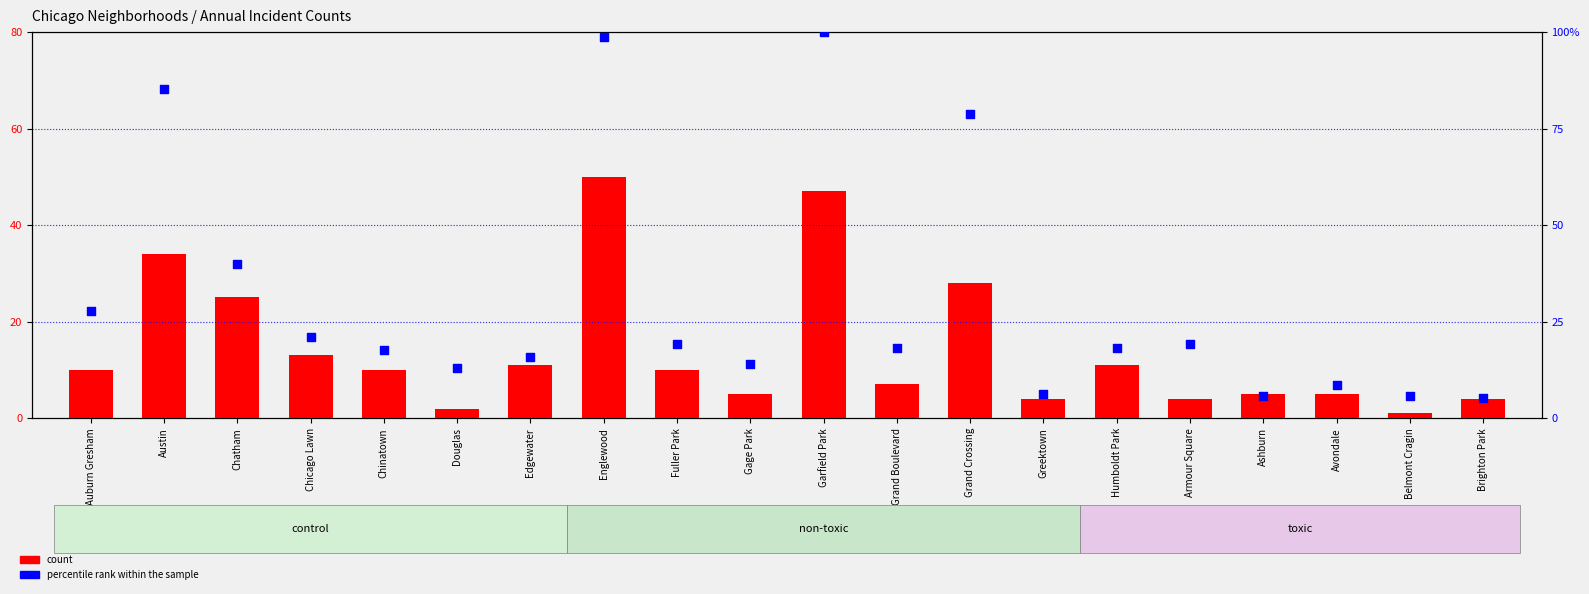

Is the value of count at Armour Square greater than the value of percentile rank within the sample at Edgewater?

No